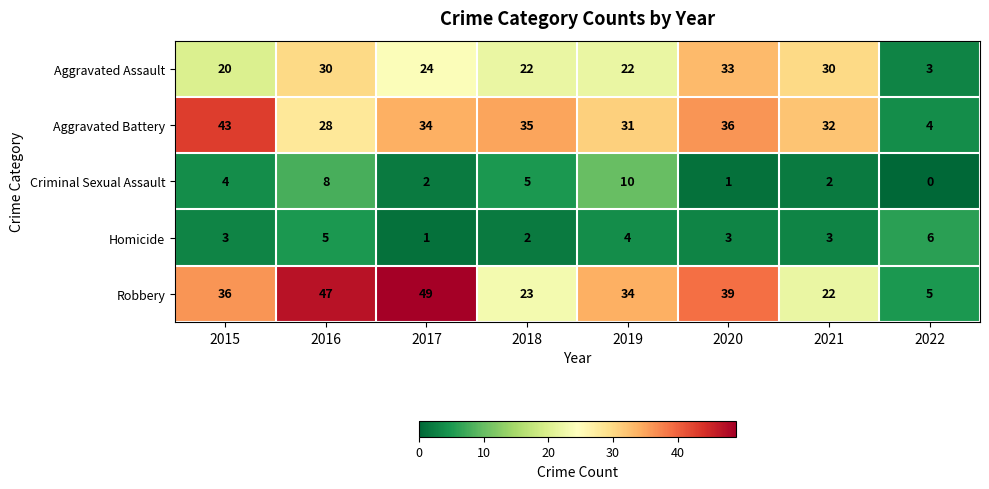

At which label is Criminal Sexual Assault closest to 5?

2018